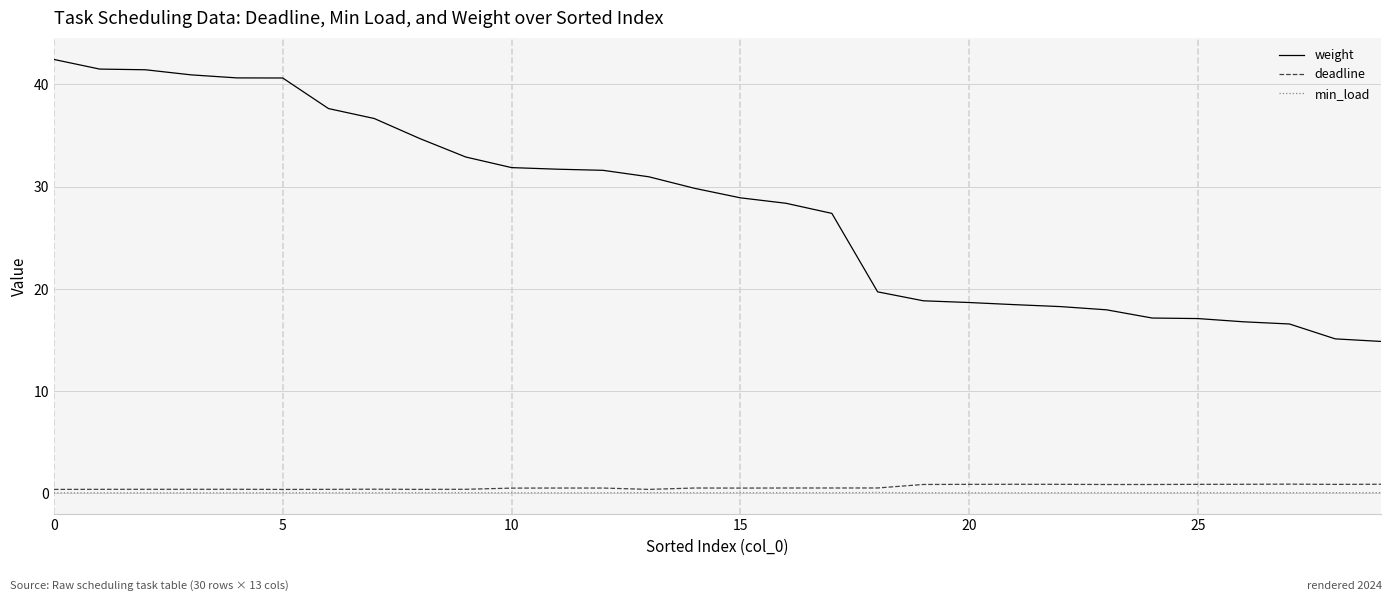

How many distinct data groups are displayed?

3